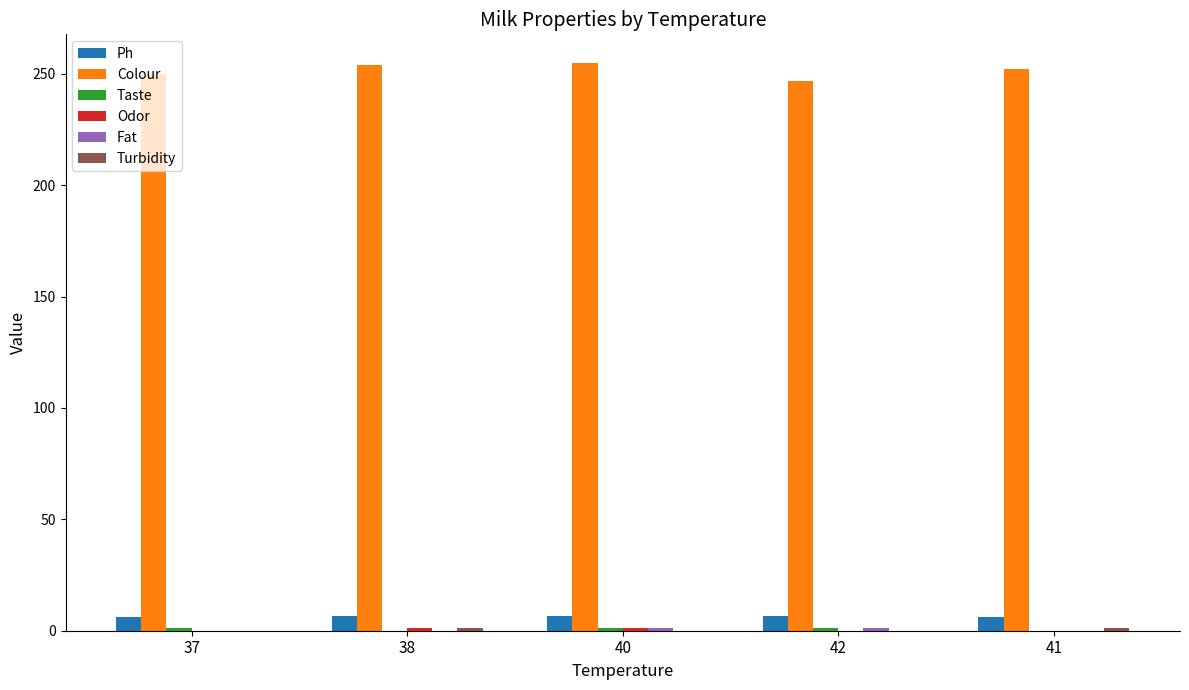

What is the greatest value displayed?

255.0